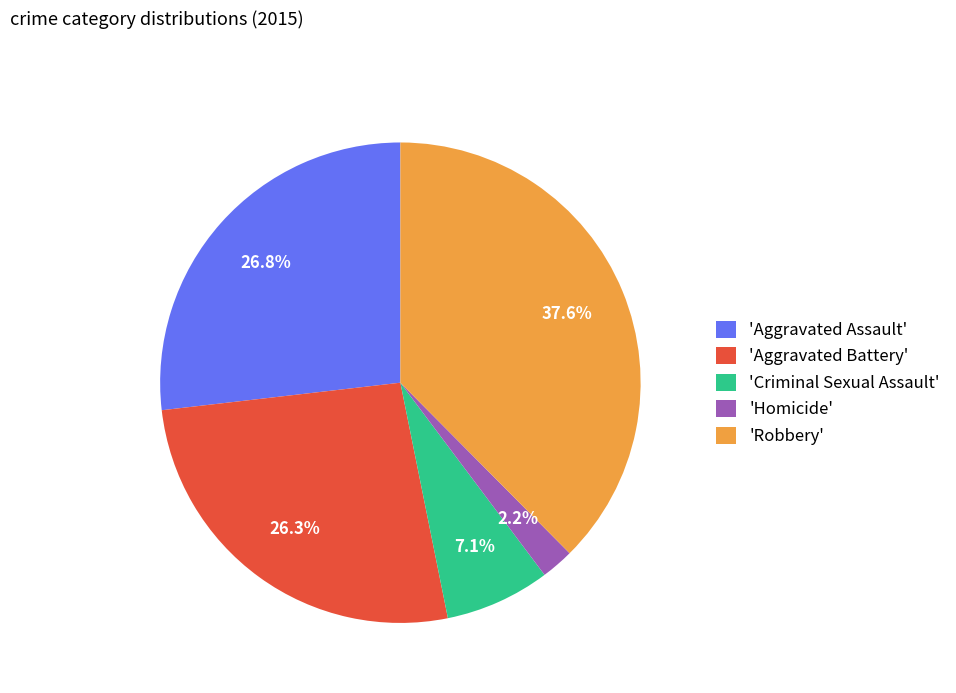

How much of the chart is everything except 'Aggravated Assault'?

73.2%